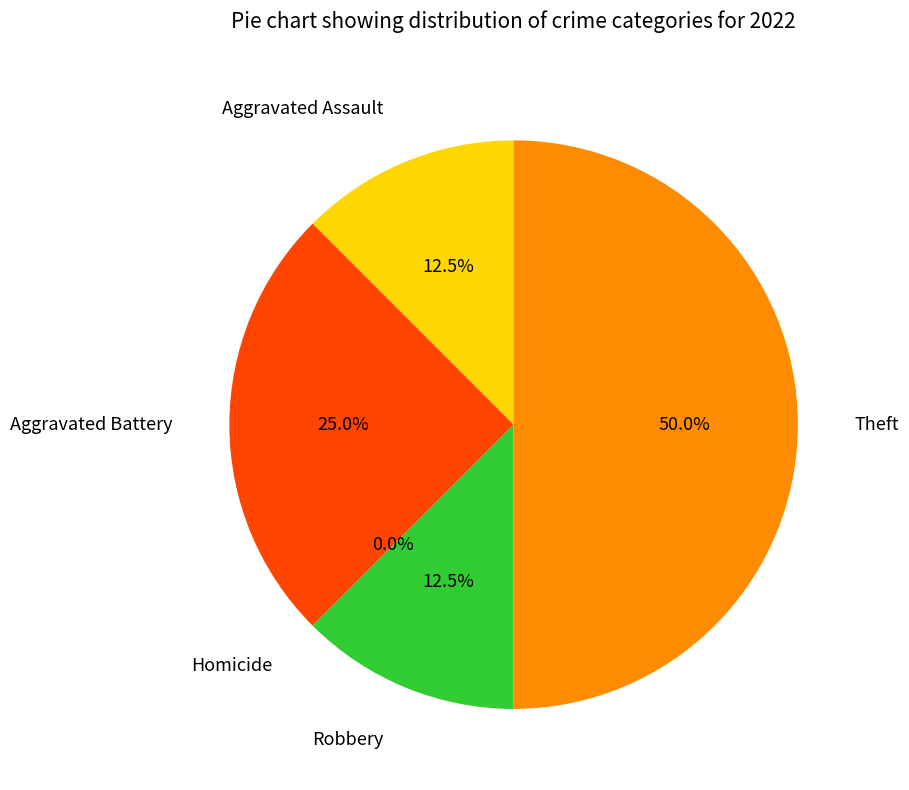

Which has a higher value, Aggravated Battery or Homicide?

Aggravated Battery